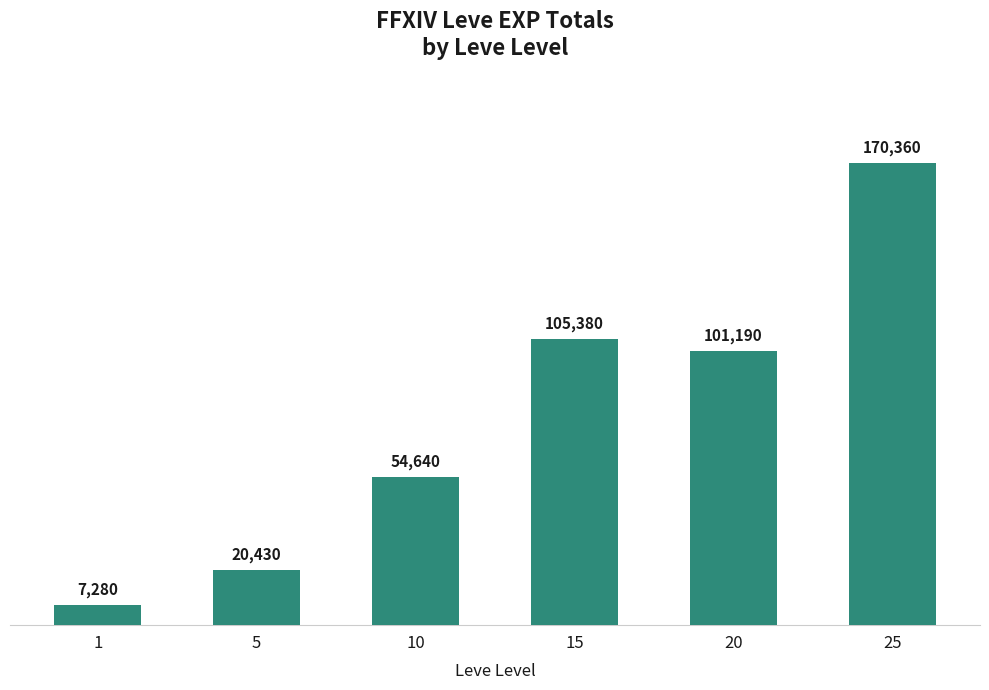

What is the average value?

76547